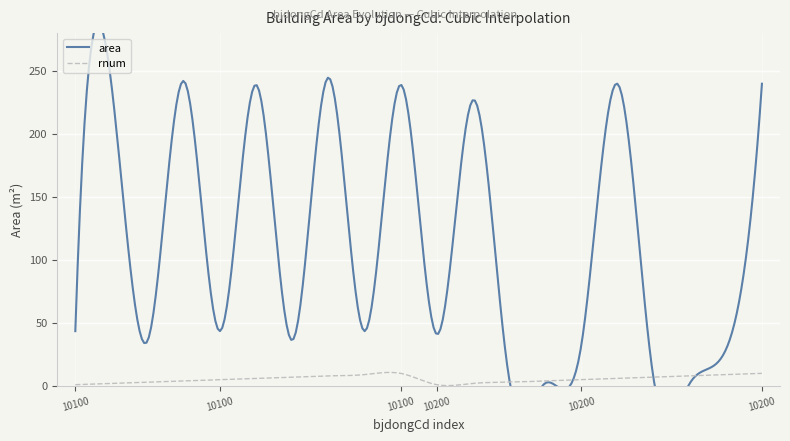

Rank the series by their maximum value, from highest to lowest.

area, rnum